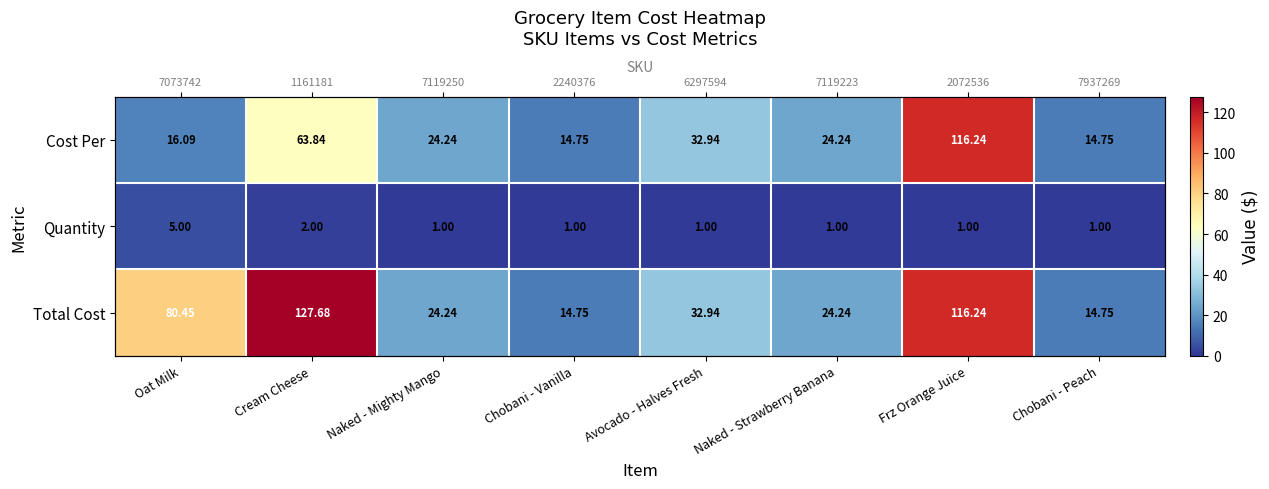

What is the highest value of the Cost Per series?

116.2